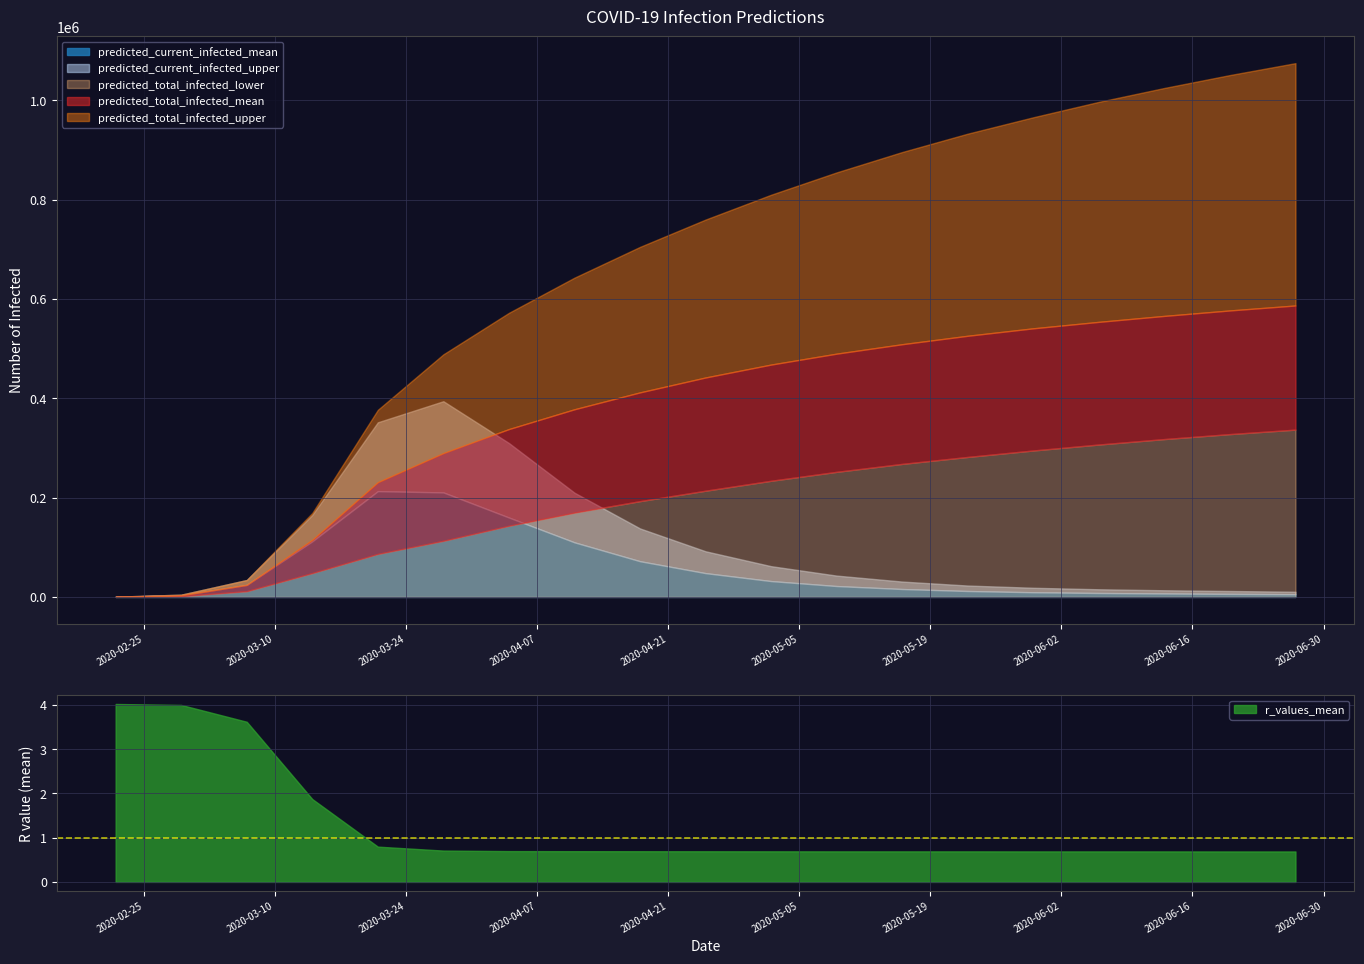

True or false: predicted_current_infected_mean and predicted_total_infected_upper cross at least once.

False